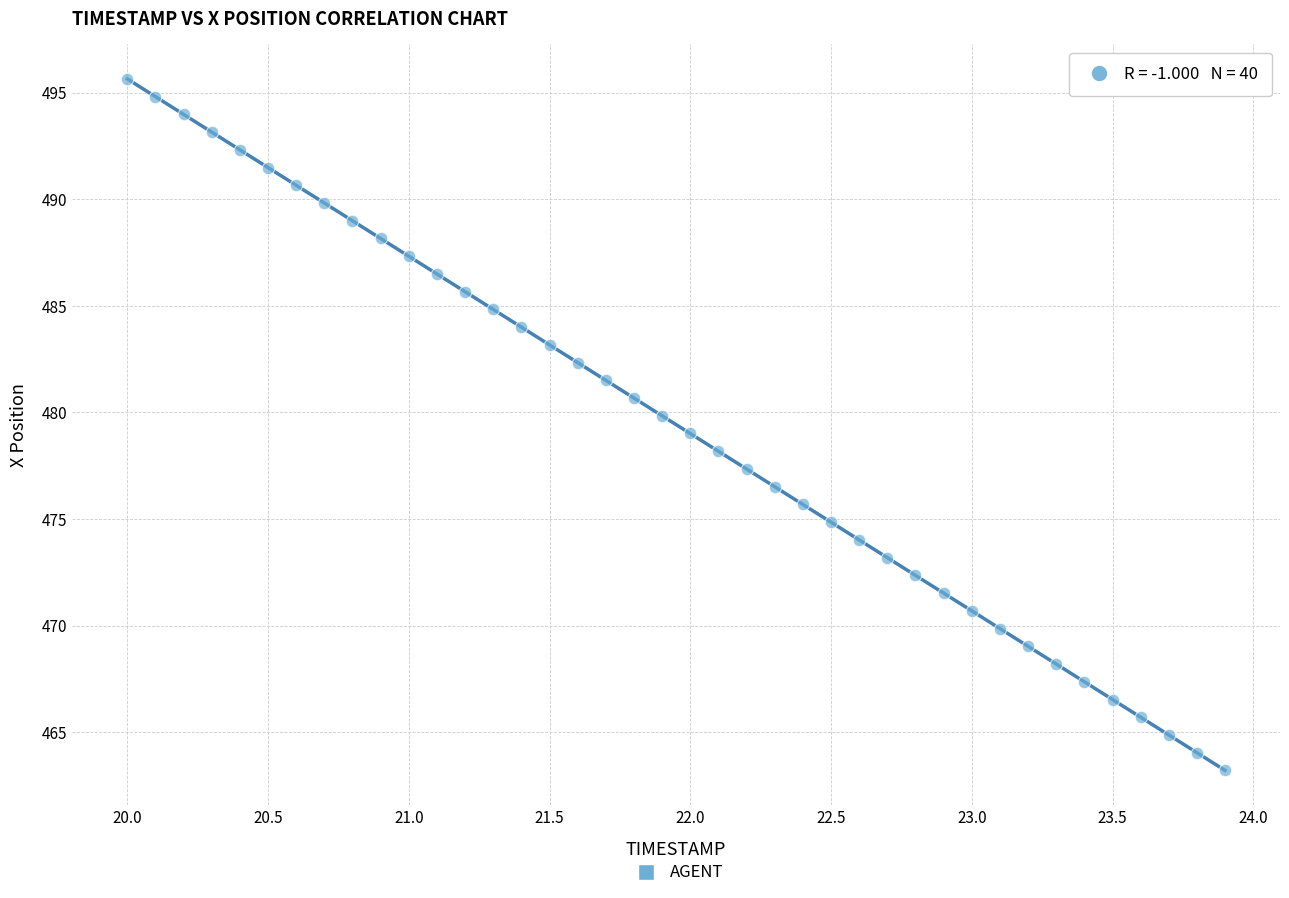

What is the range of Y values (max minus min)?

32.4